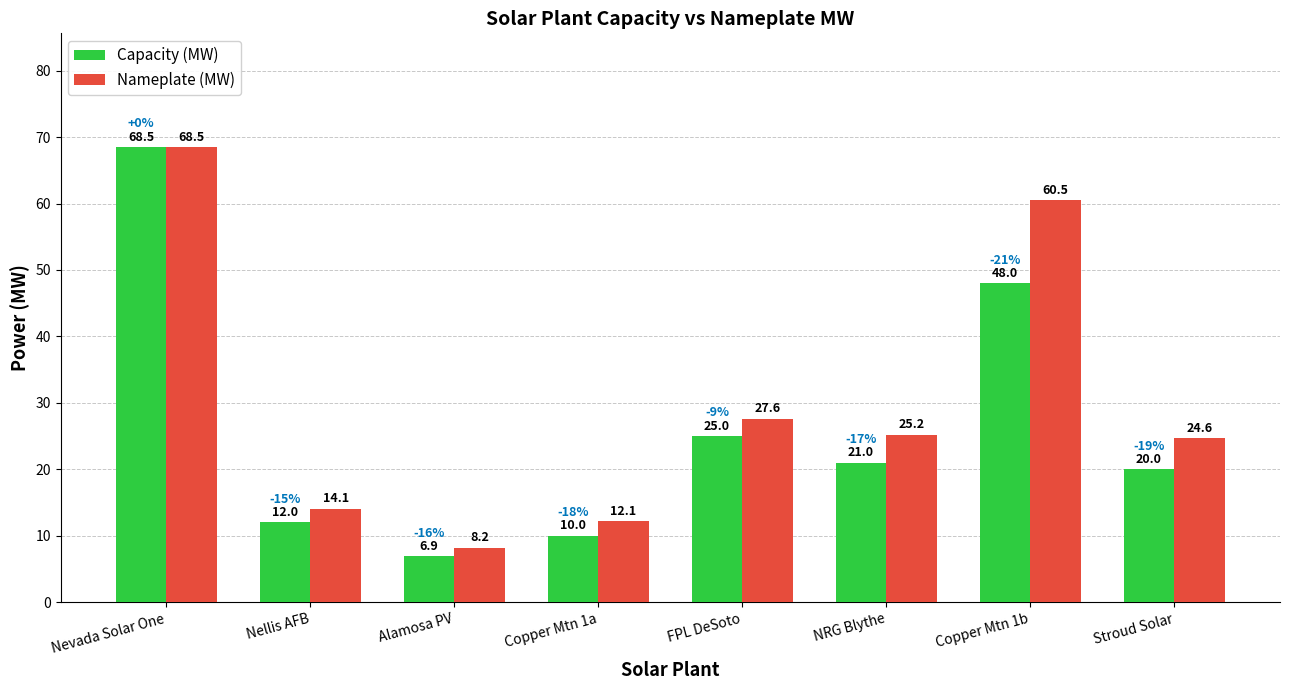

Reading left to right, transcribe all the data shown in this chart.

Capacity (MW): Nevada Solar One=68.5	Nellis AFB=12.0	Alamosa PV=6.9	Copper Mtn 1a=10.0	FPL DeSoto=25.0	NRG Blythe=21.0	Copper Mtn 1b=48.0	Stroud Solar=20.0
Nameplate (MW): Nevada Solar One=68.5	Nellis AFB=14.1	Alamosa PV=8.2	Copper Mtn 1a=12.1	FPL DeSoto=27.6	NRG Blythe=25.2	Copper Mtn 1b=60.5	Stroud Solar=24.6